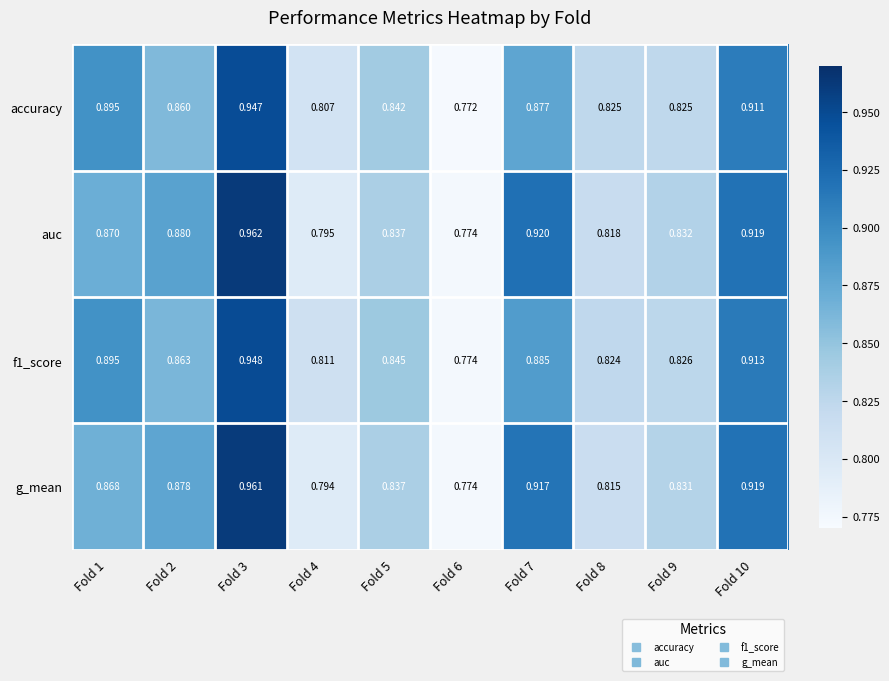

At which category does the chart reach its minimum across all series?

Fold 6